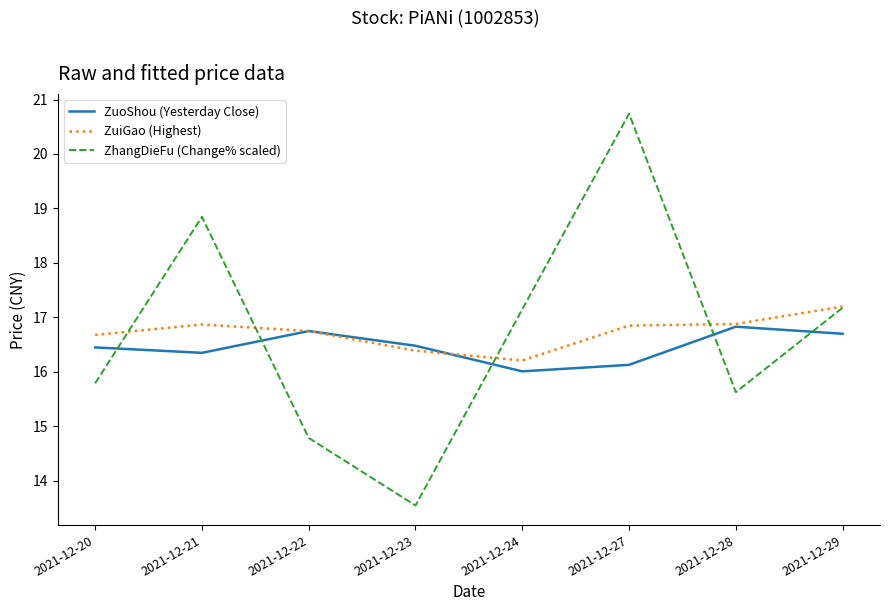

In ZuiGao (Highest), how many points are higher than both neighbors (excluding endpoints)?

1